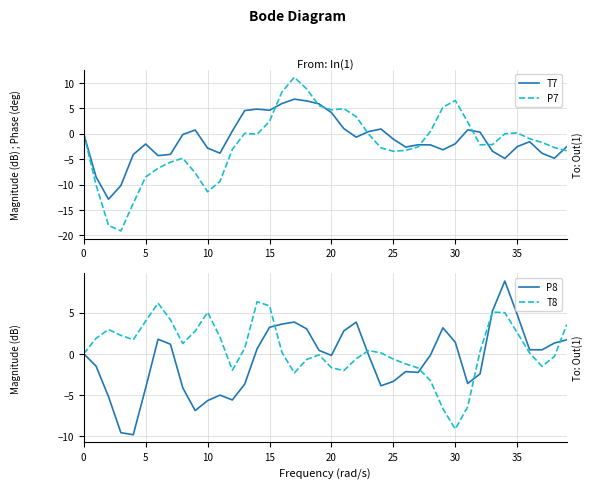

How many data points in T7 are less than -1?

22